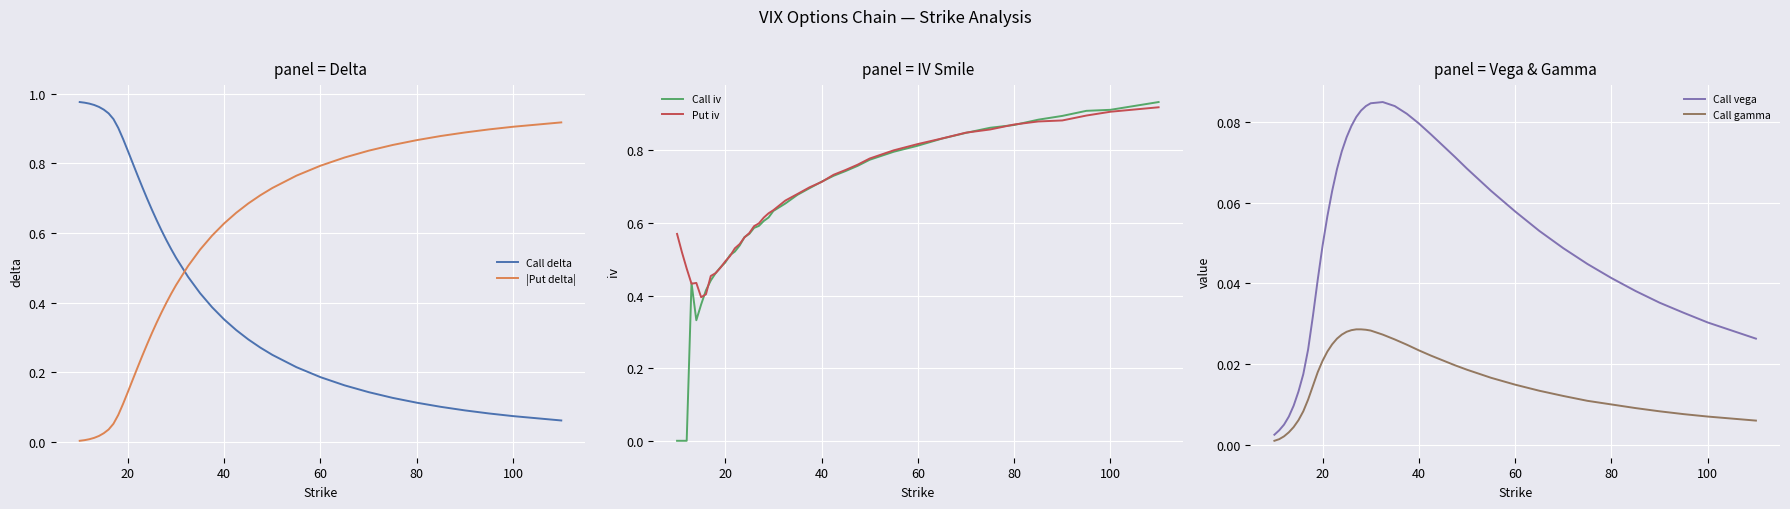

True or false: Call delta and |Put delta| cross at least once.

True